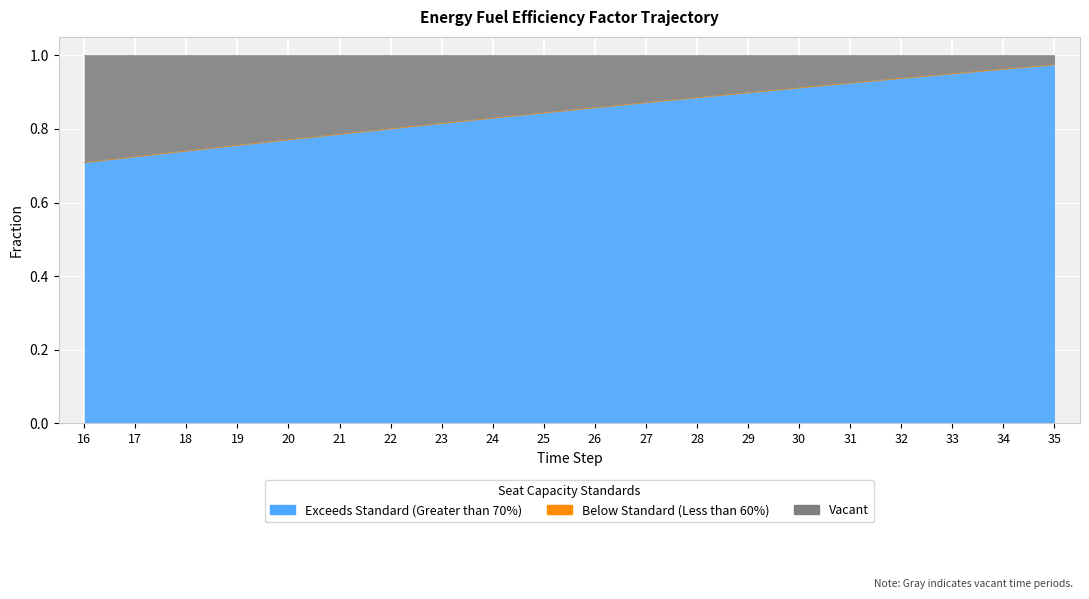

How many lines are shown in the chart?

2